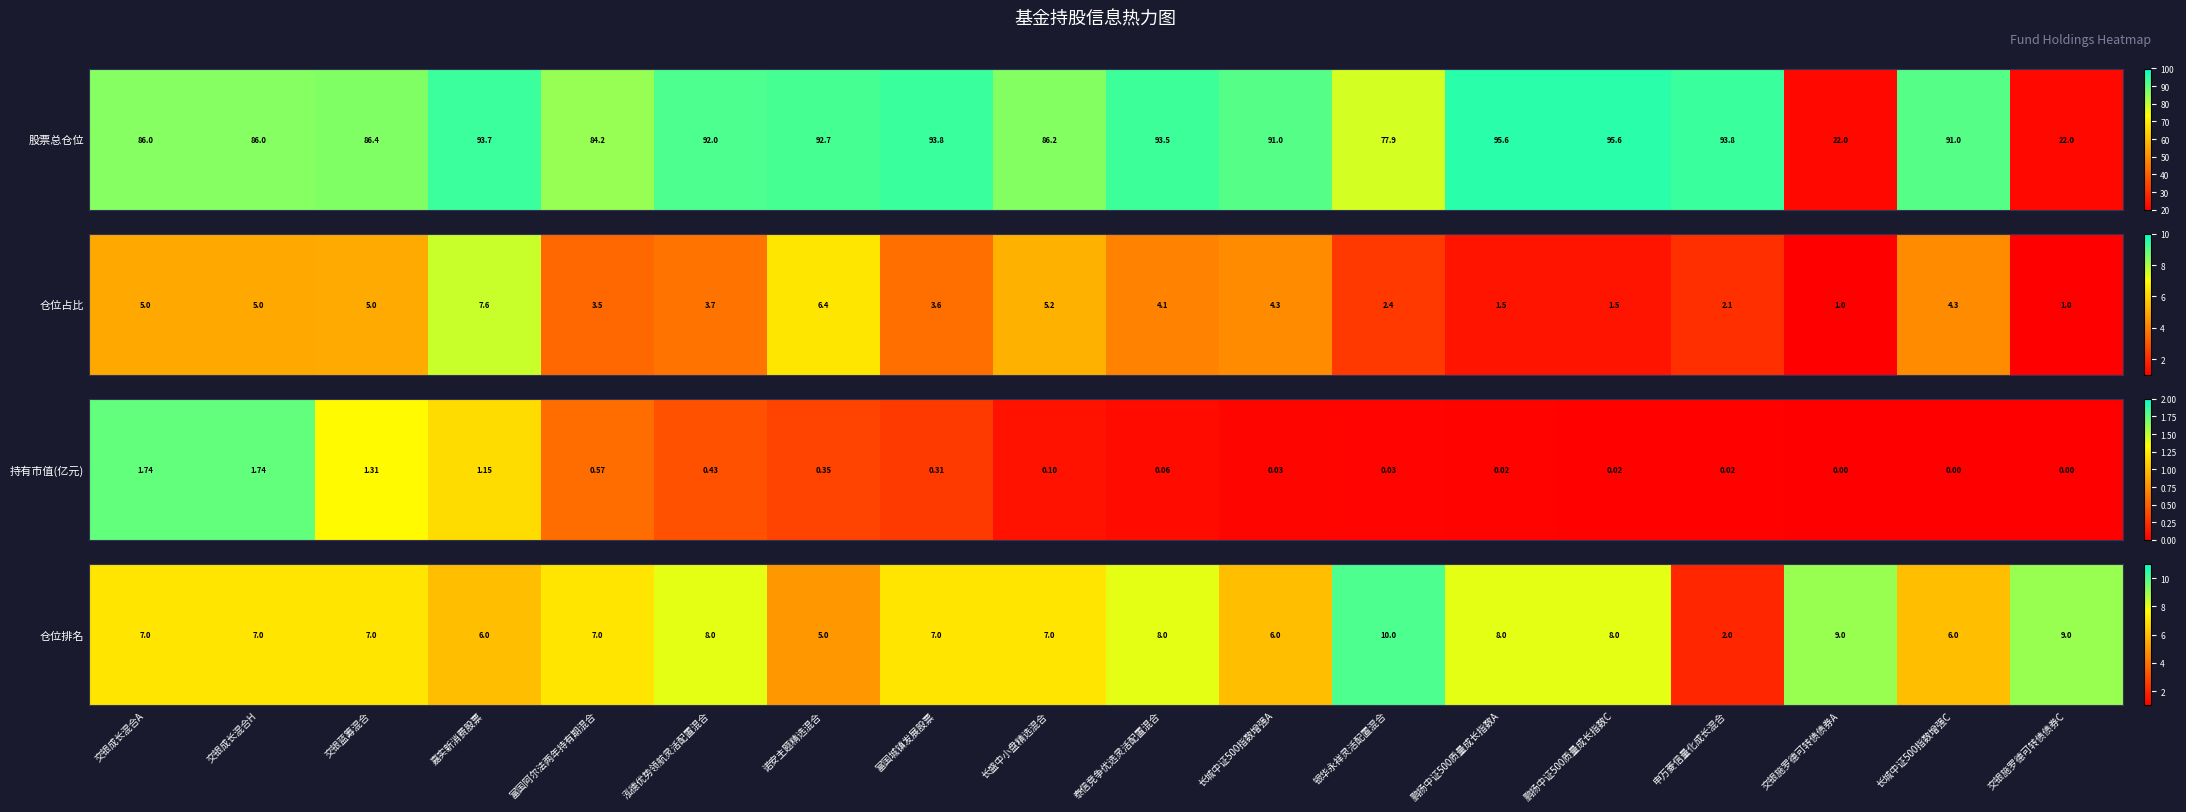

Reading left to right, extract all data points from this chart.

7	7	7	6	7	8	5	7	7	8	6	10	8	8	2	9	6	9